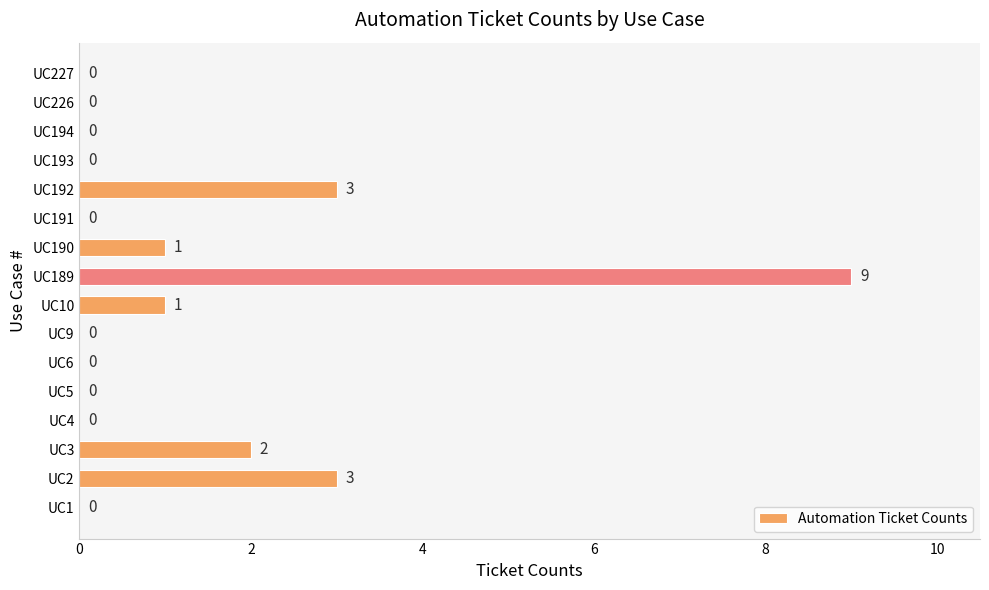

True or false: the data shows 2 at UC3.

True